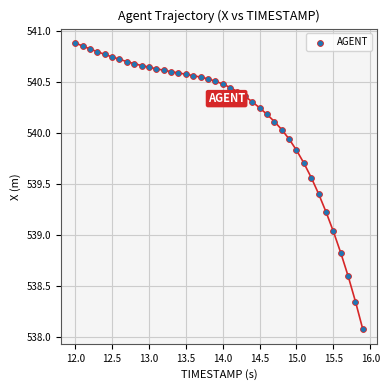

What is the range of Y values (max minus min)?

2.8